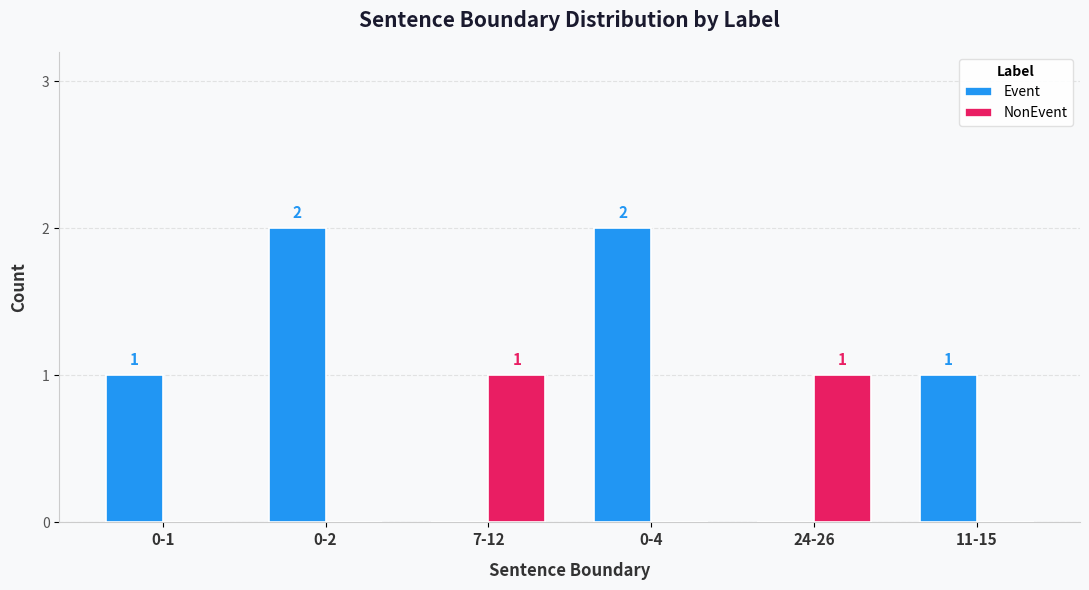

Between 0-2 and 24-26, which series saw the biggest shift?

Event